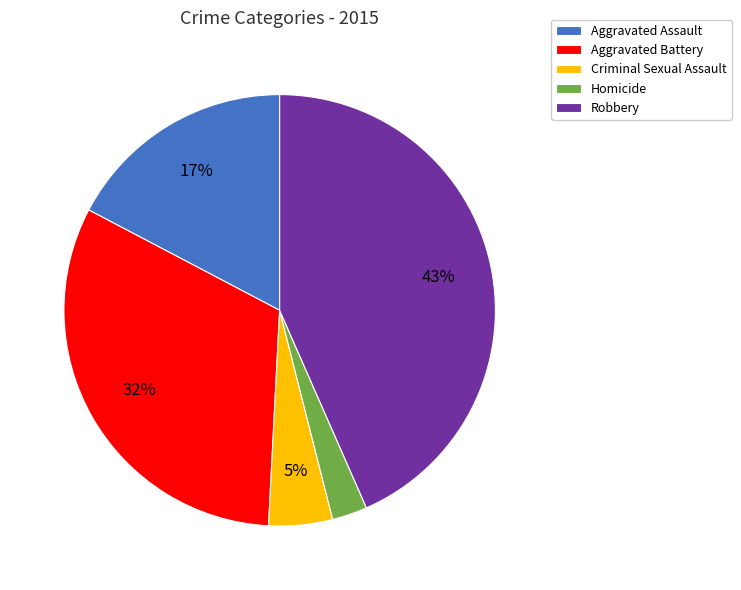

Do Aggravated Battery and Homicide together represent more than half of the pie?

No